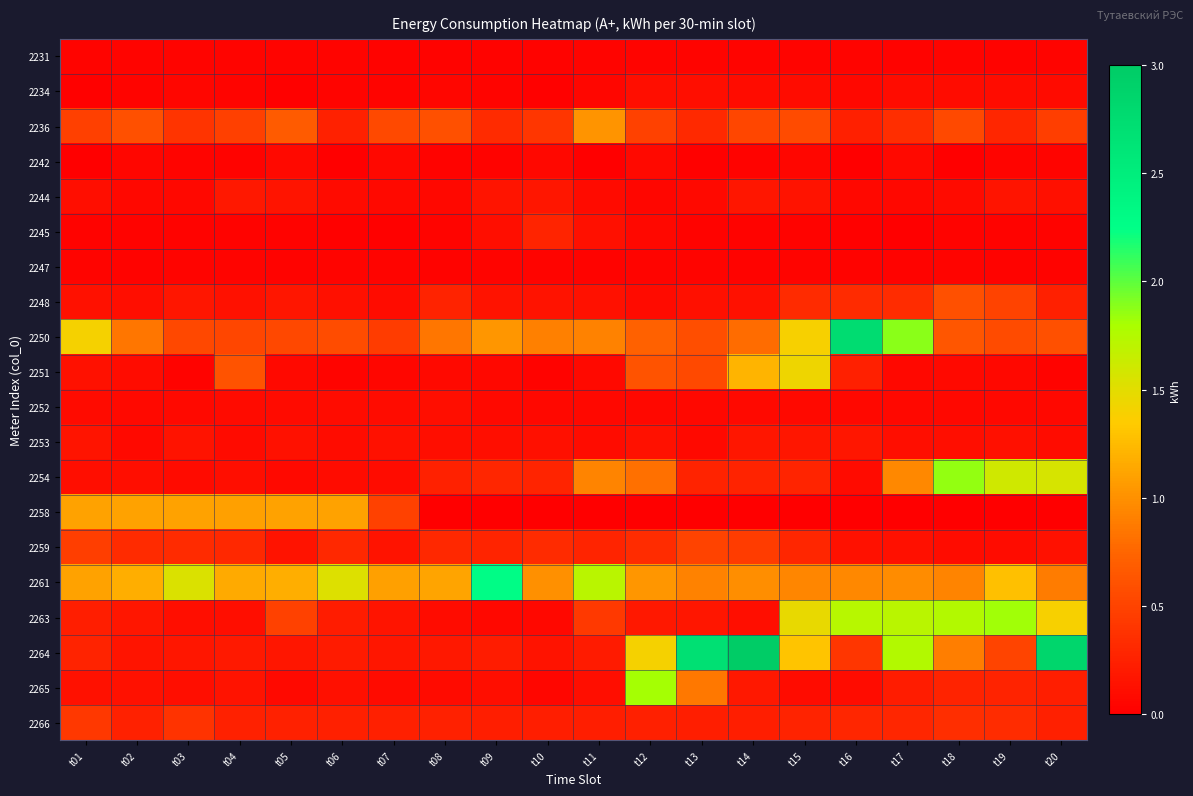

Reading left to right, extract all data points from this chart.

2231: t01=0.0	t02=0.0	t03=0.0	t04=0.0	t05=0.0	t06=0.0	t07=0.0	t08=0.0	t09=0.0	t10=0.0	t11=0.0	t12=0.0	t13=0.0	t14=0.0	t15=0.0	t16=0.0	t17=0.0	t18=0.0	t19=0.0	t20=0.0
2234: t01=0.0	t02=0.0	t03=0.0	t04=0.0	t05=0.0	t06=0.0	t07=0.0	t08=0.0	t09=0.0	t10=0.0	t11=0.0	t12=0.1	t13=0.1	t14=0.1	t15=0.1	t16=0.1	t17=0.1	t18=0.1	t19=0.1	t20=0.1
2236: t01=0.5	t02=0.6	t03=0.4	t04=0.5	t05=0.7	t06=0.3	t07=0.5	t08=0.6	t09=0.3	t10=0.4	t11=1.0	t12=0.5	t13=0.3	t14=0.5	t15=0.6	t16=0.2	t17=0.3	t18=0.5	t19=0.3	t20=0.5
2242: t01=0.0	t02=0.1	t03=0.0	t04=0.0	t05=0.1	t06=0.0	t07=0.1	t08=0.0	t09=0.0	t10=0.1	t11=0.0	t12=0.1	t13=0.0	t14=0.0	t15=0.1	t16=0.0	t17=0.1	t18=0.0	t19=0.0	t20=0.0
2244: t01=0.1	t02=0.1	t03=0.1	t04=0.2	t05=0.2	t06=0.1	t07=0.1	t08=0.1	t09=0.2	t10=0.2	t11=0.1	t12=0.1	t13=0.1	t14=0.2	t15=0.2	t16=0.1	t17=0.1	t18=0.1	t19=0.2	t20=0.1
2245: t01=0.0	t02=0.0	t03=0.0	t04=0.0	t05=0.0	t06=0.0	t07=0.0	t08=0.0	t09=0.1	t10=0.3	t11=0.1	t12=0.1	t13=0.0	t14=0.0	t15=0.0	t16=0.0	t17=0.0	t18=0.0	t19=0.0	t20=0.0
2247: t01=0.0	t02=0.0	t03=0.0	t04=0.0	t05=0.0	t06=0.0	t07=0.0	t08=0.0	t09=0.0	t10=0.0	t11=0.0	t12=0.0	t13=0.0	t14=0.0	t15=0.0	t16=0.0	t17=0.0	t18=0.0	t19=0.0	t20=0.0
2248: t01=0.1	t02=0.1	t03=0.2	t04=0.1	t05=0.2	t06=0.1	t07=0.1	t08=0.3	t09=0.1	t10=0.2	t11=0.1	t12=0.1	t13=0.1	t14=0.1	t15=0.3	t16=0.3	t17=0.3	t18=0.6	t19=0.5	t20=0.2
2250: t01=1.4	t02=0.8	t03=0.5	t04=0.5	t05=0.5	t06=0.6	t07=0.4	t08=0.9	t09=1.0	t10=0.9	t11=0.9	t12=0.7	t13=0.6	t14=0.8	t15=1.4	t16=2.7	t17=1.9	t18=0.6	t19=0.6	t20=0.6
2251: t01=0.1	t02=0.1	t03=0.0	t04=0.6	t05=0.1	t06=0.0	t07=0.0	t08=0.1	t09=0.1	t10=0.0	t11=0.1	t12=0.6	t13=0.5	t14=1.2	t15=1.4	t16=0.2	t17=0.1	t18=0.1	t19=0.1	t20=0.0
2252: t01=0.1	t02=0.1	t03=0.1	t04=0.1	t05=0.1	t06=0.1	t07=0.1	t08=0.1	t09=0.1	t10=0.1	t11=0.1	t12=0.1	t13=0.1	t14=0.1	t15=0.1	t16=0.1	t17=0.1	t18=0.1	t19=0.1	t20=0.1
2253: t01=0.2	t02=0.1	t03=0.2	t04=0.1	t05=0.1	t06=0.1	t07=0.1	t08=0.1	t09=0.1	t10=0.1	t11=0.1	t12=0.1	t13=0.1	t14=0.2	t15=0.2	t16=0.2	t17=0.1	t18=0.1	t19=0.1	t20=0.1
2254: t01=0.1	t02=0.1	t03=0.1	t04=0.1	t05=0.1	t06=0.1	t07=0.1	t08=0.2	t09=0.3	t10=0.3	t11=0.9	t12=0.8	t13=0.3	t14=0.3	t15=0.3	t16=0.1	t17=1.0	t18=1.9	t19=1.6	t20=1.6
2258: t01=1.1	t02=1.1	t03=1.1	t04=1.1	t05=1.1	t06=1.1	t07=0.5	t08=0.0	t09=0.0	t10=0.0	t11=0.0	t12=0.0	t13=0.0	t14=0.0	t15=0.0	t16=0.0	t17=0.0	t18=0.0	t19=0.0	t20=0.0
2259: t01=0.5	t02=0.3	t03=0.3	t04=0.3	t05=0.2	t06=0.3	t07=0.1	t08=0.3	t09=0.3	t10=0.3	t11=0.3	t12=0.3	t13=0.5	t14=0.5	t15=0.3	t16=0.1	t17=0.1	t18=0.1	t19=0.1	t20=0.1
2261: t01=1.1	t02=1.2	t03=1.5	t04=1.2	t05=1.2	t06=1.5	t07=1.1	t08=1.1	t09=2.3	t10=1.0	t11=1.7	t12=1.0	t13=0.9	t14=1.0	t15=0.9	t16=1.0	t17=1.0	t18=0.9	t19=1.3	t20=0.9
2263: t01=0.2	t02=0.2	t03=0.1	t04=0.1	t05=0.5	t06=0.2	t07=0.2	t08=0.1	t09=0.1	t10=0.1	t11=0.4	t12=0.2	t13=0.2	t14=0.1	t15=1.5	t16=1.7	t17=1.7	t18=1.8	t19=1.8	t20=1.4
2264: t01=0.3	t02=0.2	t03=0.2	t04=0.2	t05=0.2	t06=0.2	t07=0.2	t08=0.2	t09=0.2	t10=0.1	t11=0.2	t12=1.4	t13=2.7	t14=3.0	t15=1.3	t16=0.4	t17=1.8	t18=0.9	t19=0.5	t20=2.8
2265: t01=0.1	t02=0.1	t03=0.1	t04=0.2	t05=0.1	t06=0.1	t07=0.1	t08=0.1	t09=0.1	t10=0.1	t11=0.1	t12=1.8	t13=0.9	t14=0.2	t15=0.1	t16=0.1	t17=0.2	t18=0.3	t19=0.3	t20=0.2
2266: t01=0.4	t02=0.3	t03=0.4	t04=0.3	t05=0.2	t06=0.2	t07=0.2	t08=0.3	t09=0.2	t10=0.2	t11=0.2	t12=0.2	t13=0.2	t14=0.2	t15=0.3	t16=0.3	t17=0.3	t18=0.3	t19=0.3	t20=0.2